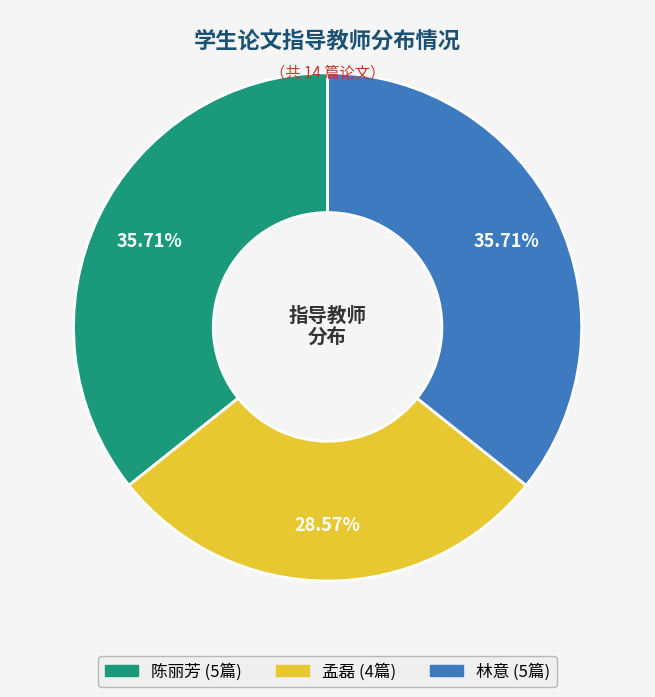

Combined, what portion of the pie is 林意 and 陈丽芳?

71.4%